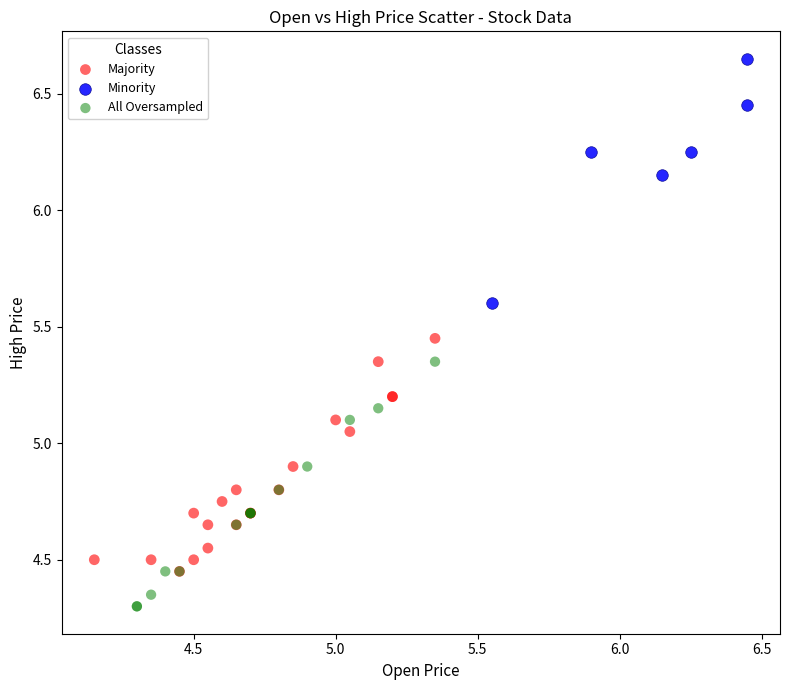

Which series reaches the minimum Y coordinate?

All Oversampled